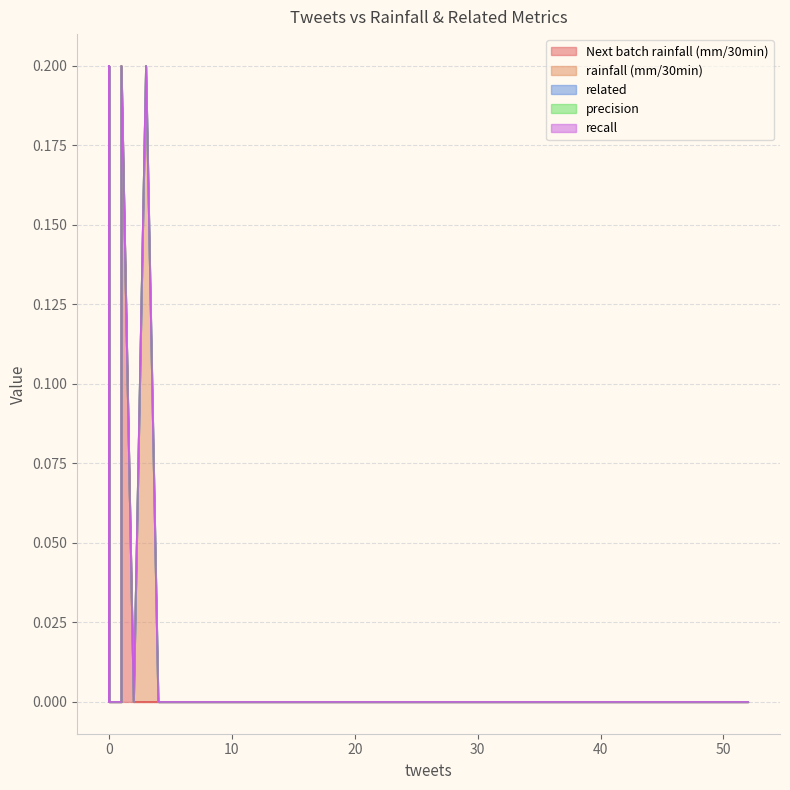

Is the value of recall at 13 greater than the value of rainfall (mm/30min) at 0?

No